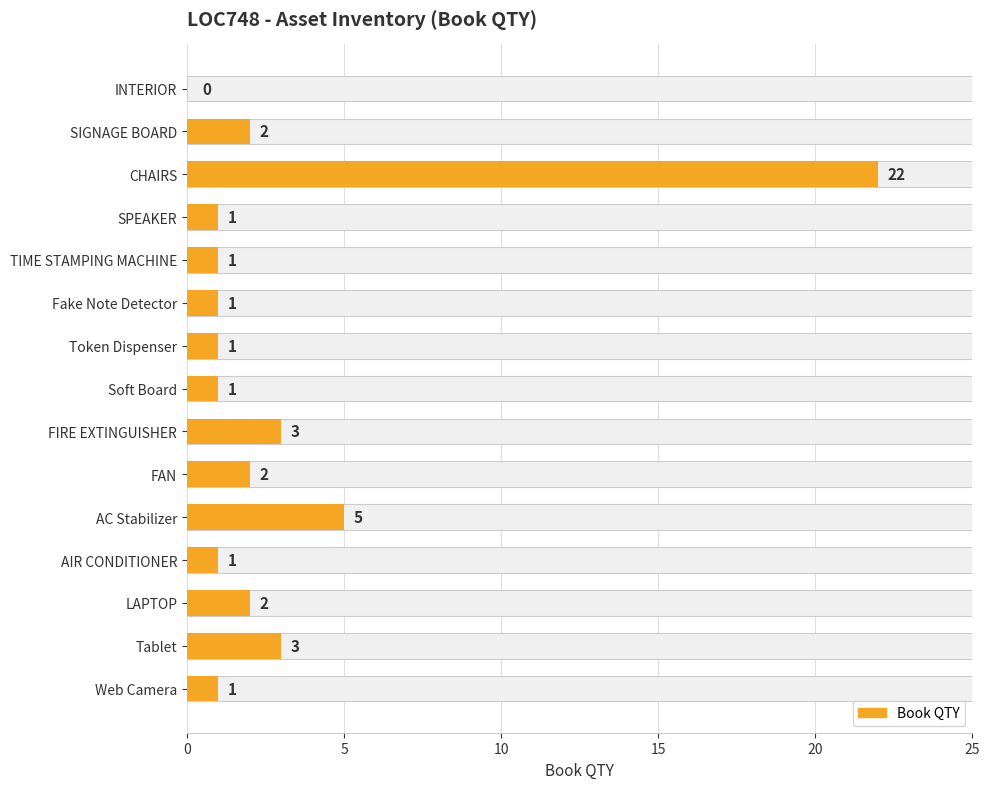

What is the average value?

3